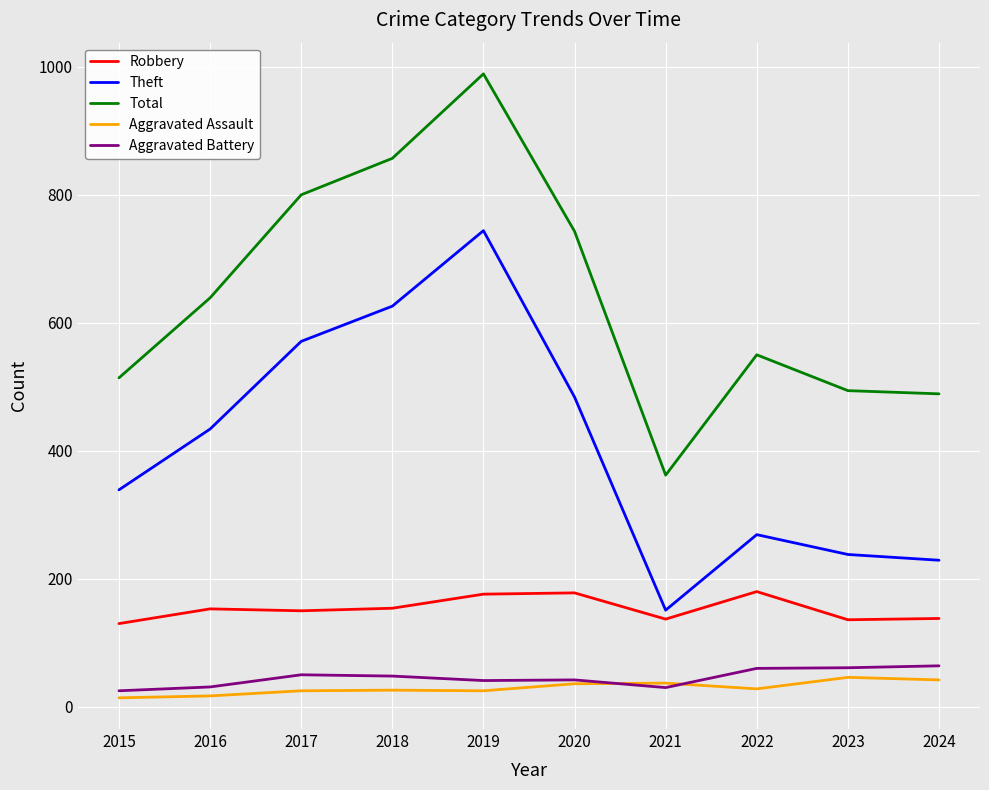

The Total series shows 550 at 2022. True or false?

True